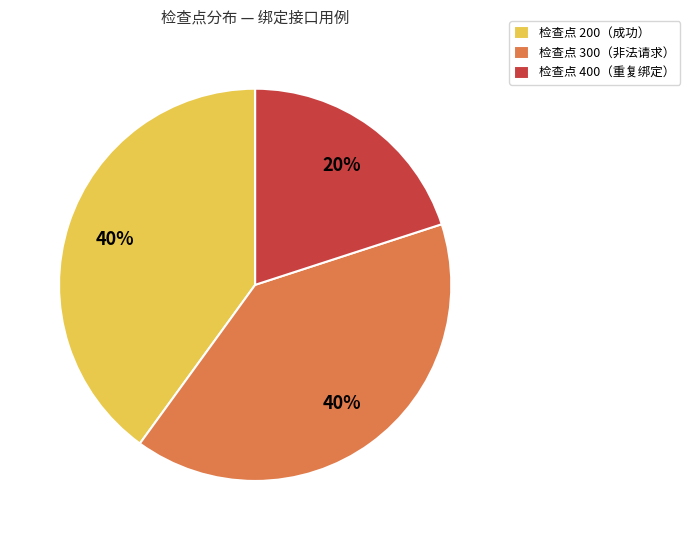

To the nearest percent, what portion does 检查点 200（成功） represent?

40%